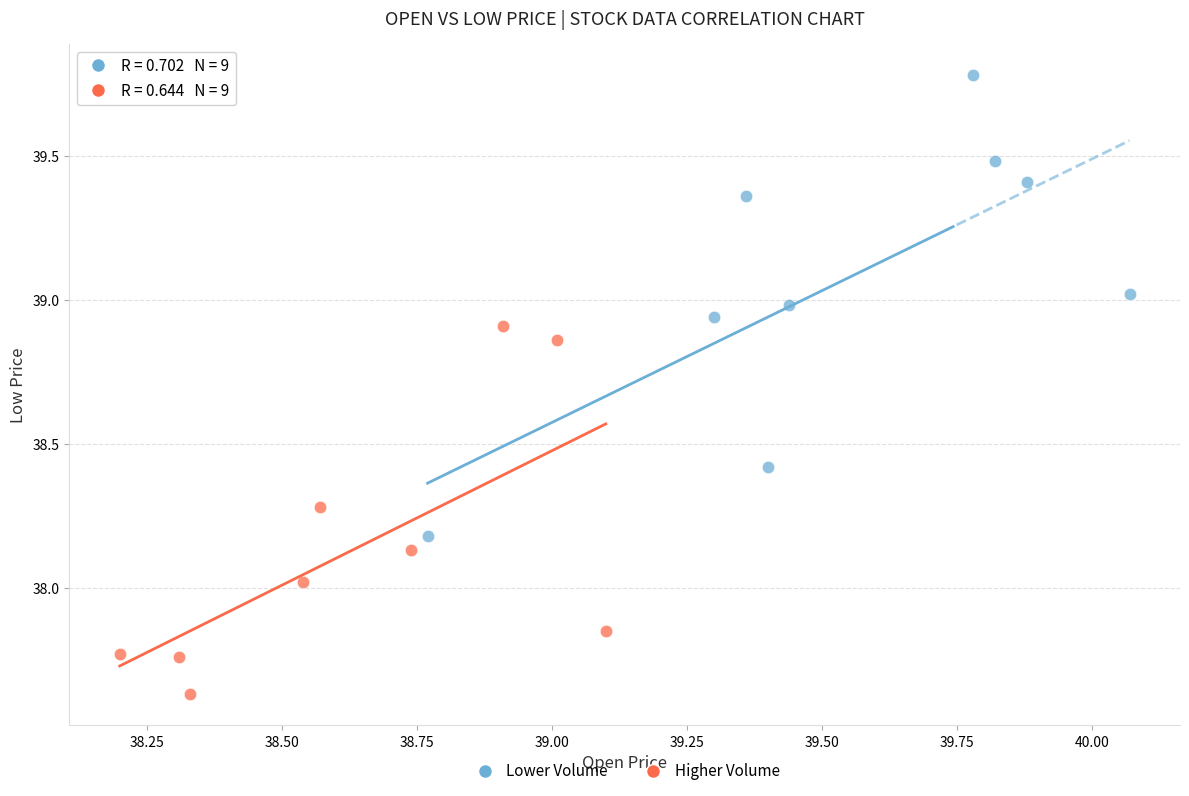

Which series contains the lowest Y value?

Higher Volume